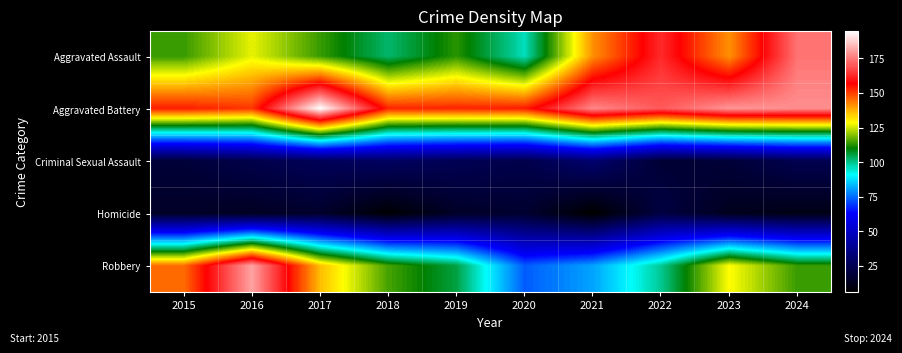

What is the difference between the highest and lowest values at 2023?

166